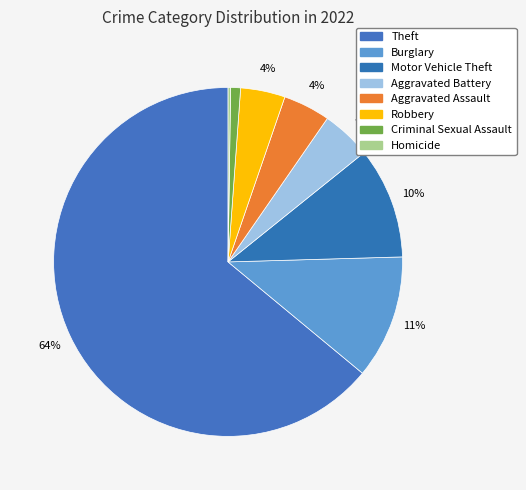

What is the majority slice?

Theft